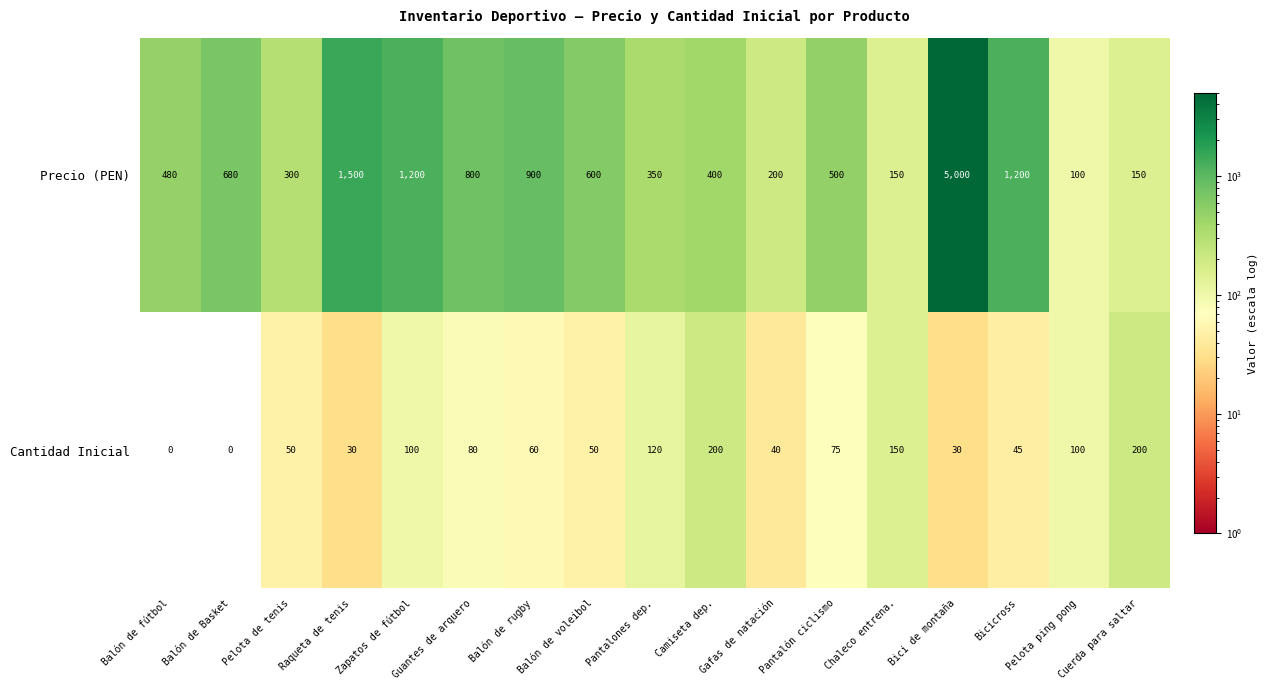

How many values in Cantidad Inicial are above zero?

15